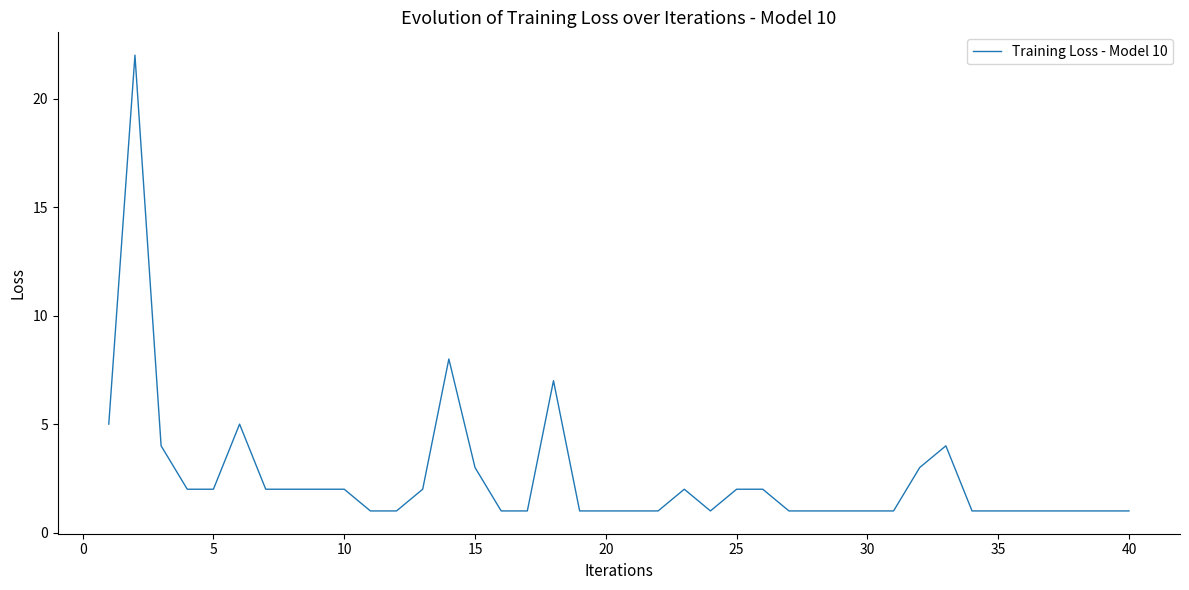

What is the difference between the maximum and minimum values?

21